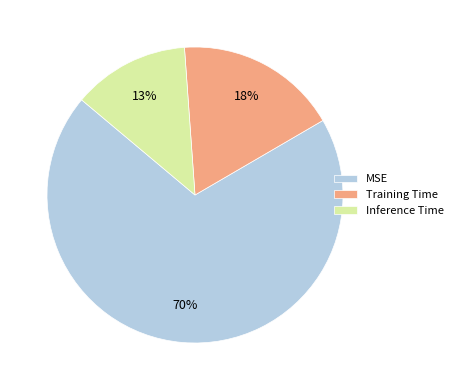

True or false: Inference Time accounts for 3% of the total.

False